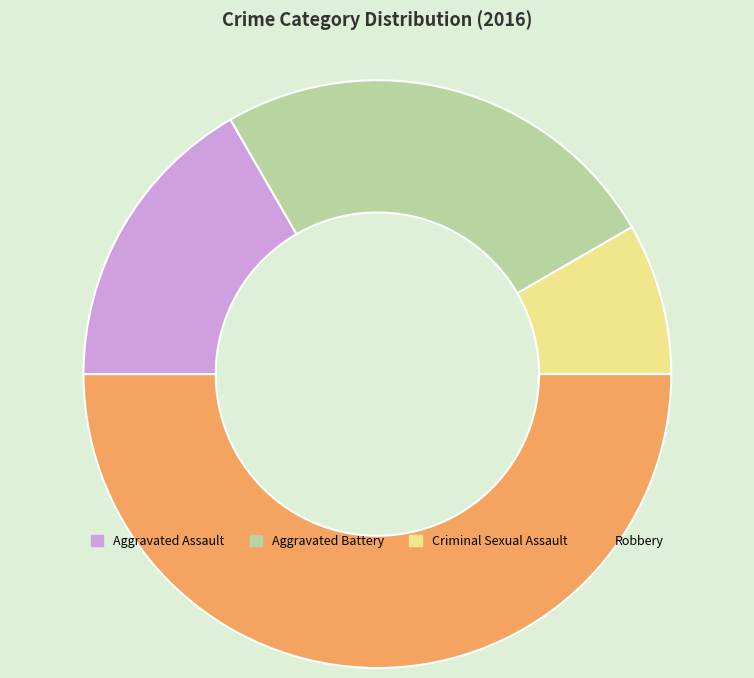

How many segments does this pie chart have?

4